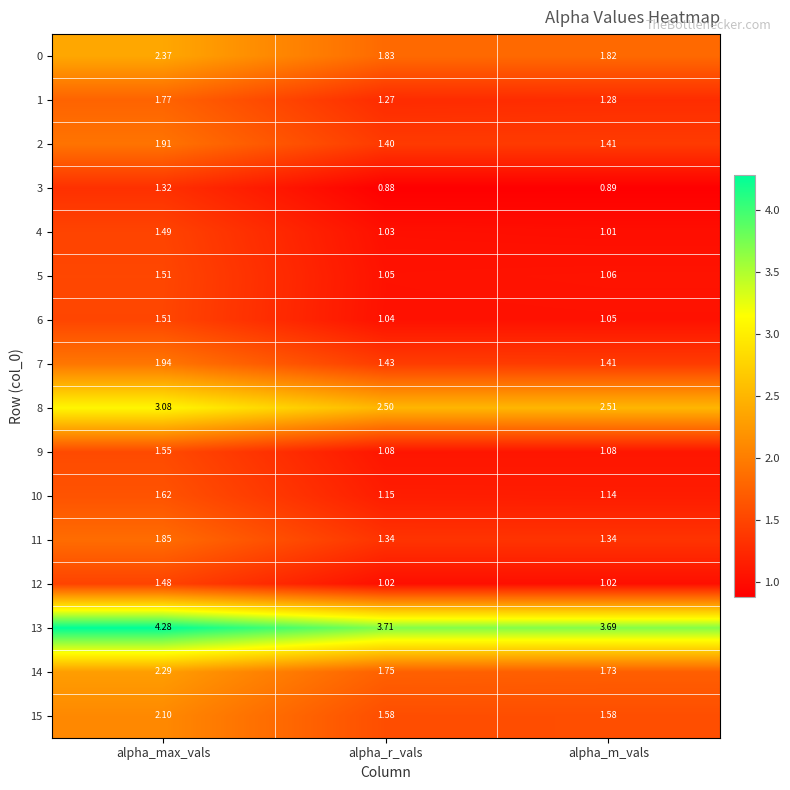

Count the number of data series in this chart.

16